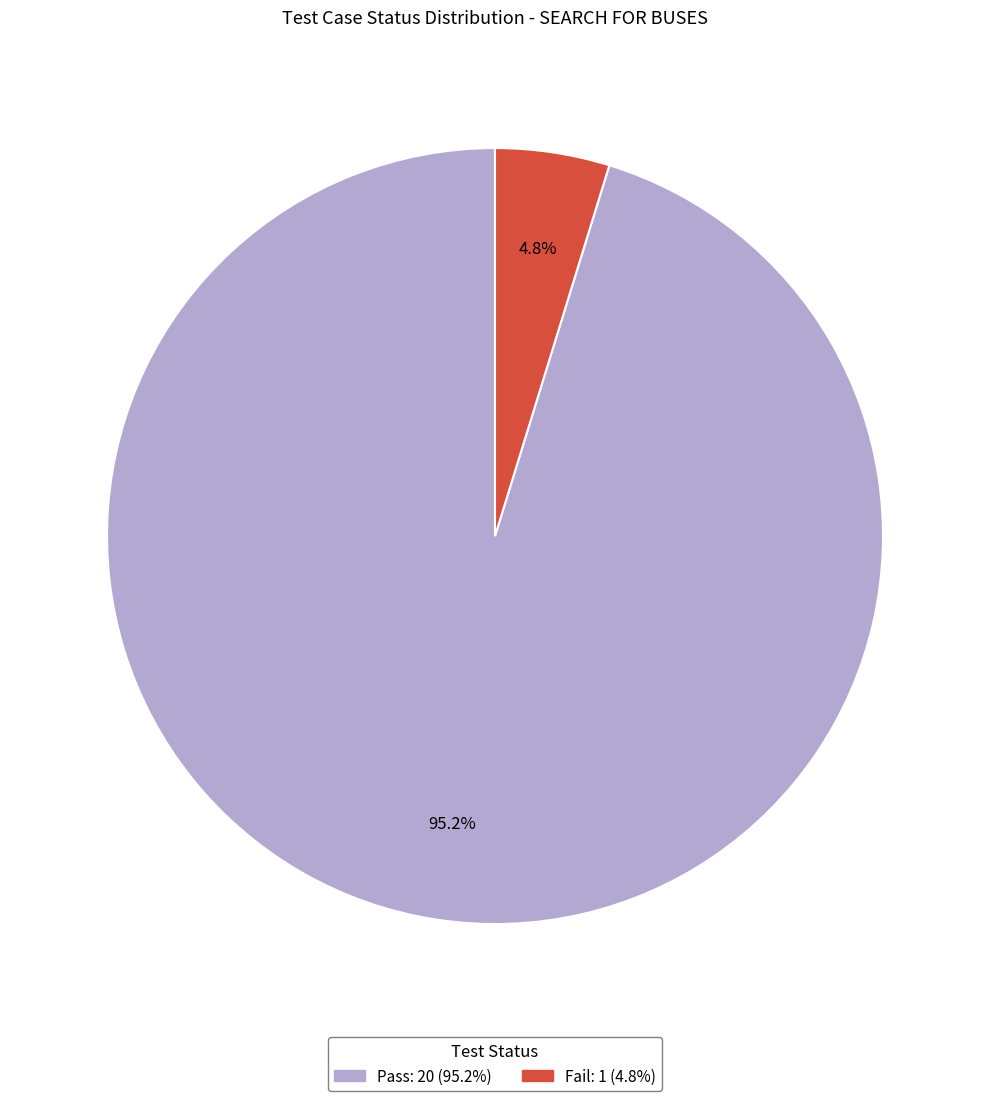

Does any single category account for the majority?

Yes